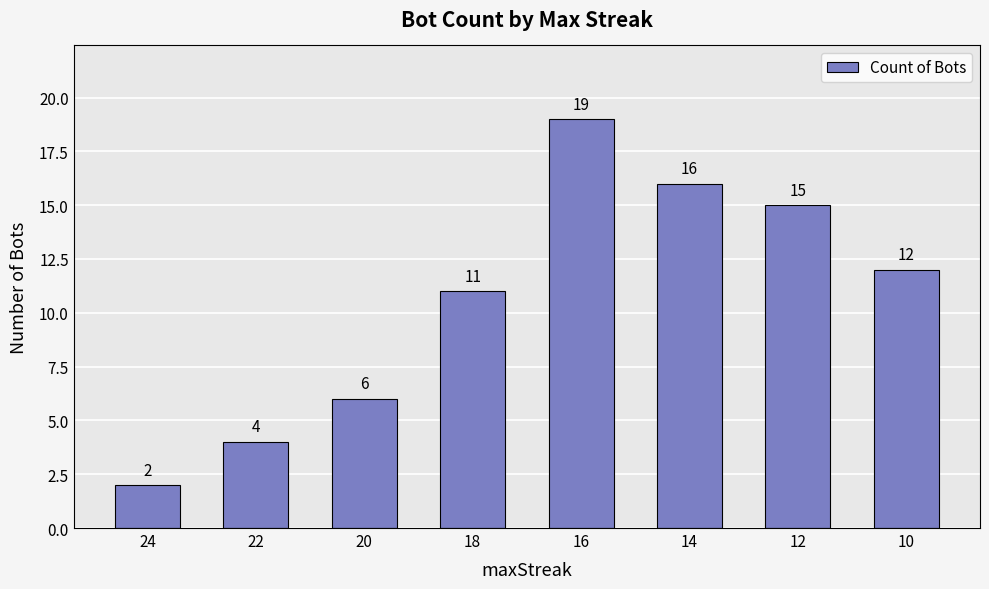

Reading left to right, transcribe all the data shown in this chart.

2	4	6	11	19	16	15	12